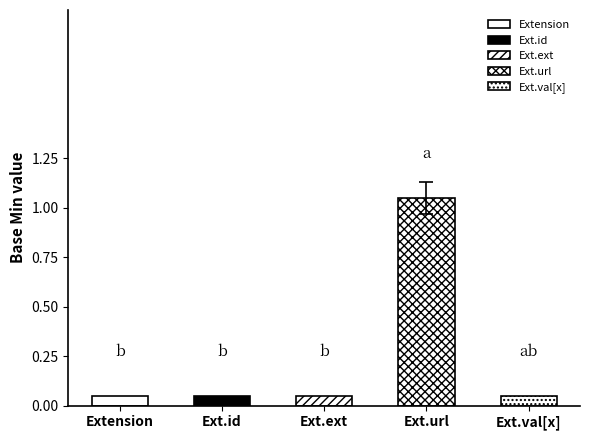

Which has a higher value, Extension.url or Extension.value[x]?

Extension.url